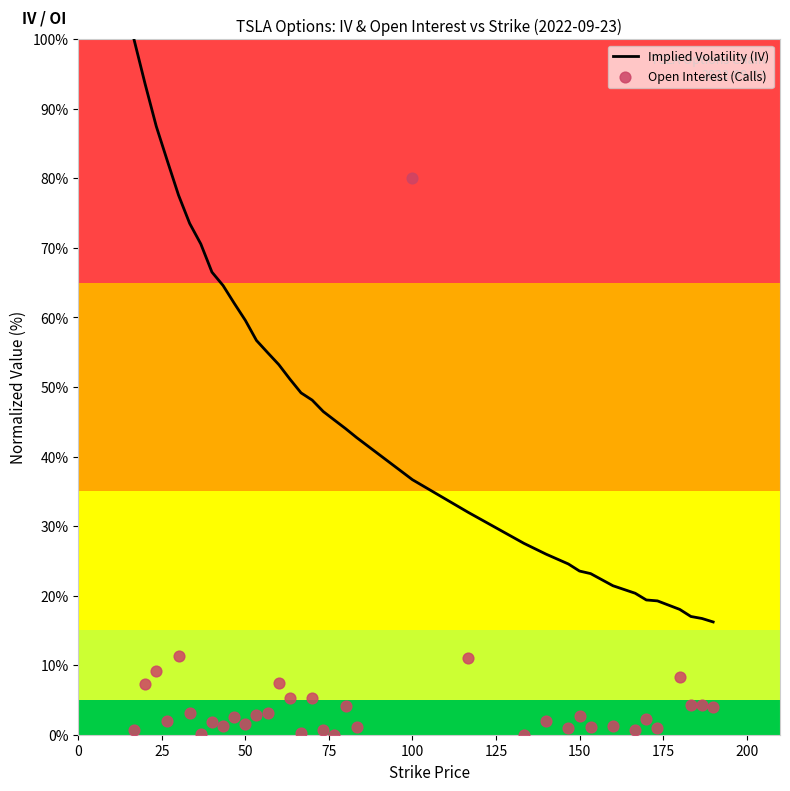

Which series has the largest total across all categories?

Implied Volatility (IV)